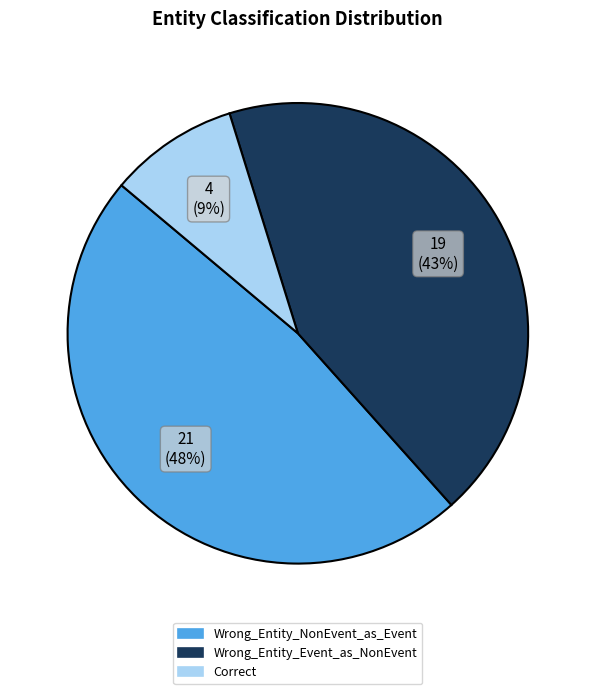

Is there any slice that represents more than half of the pie?

No